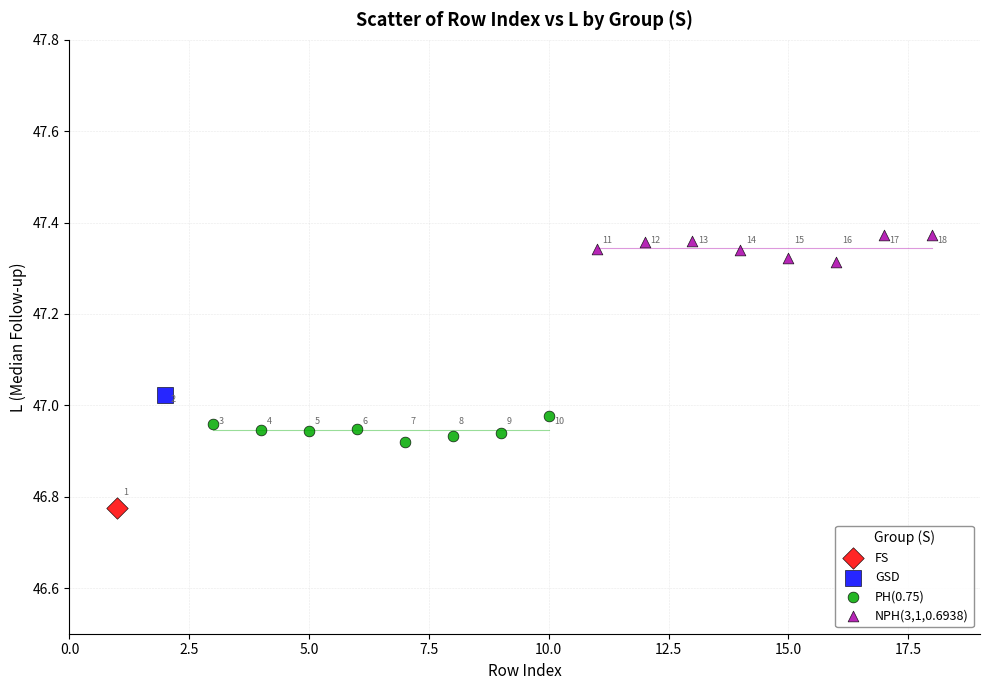

Which series reaches the maximum Y coordinate?

NPH(3,1,0.6938)